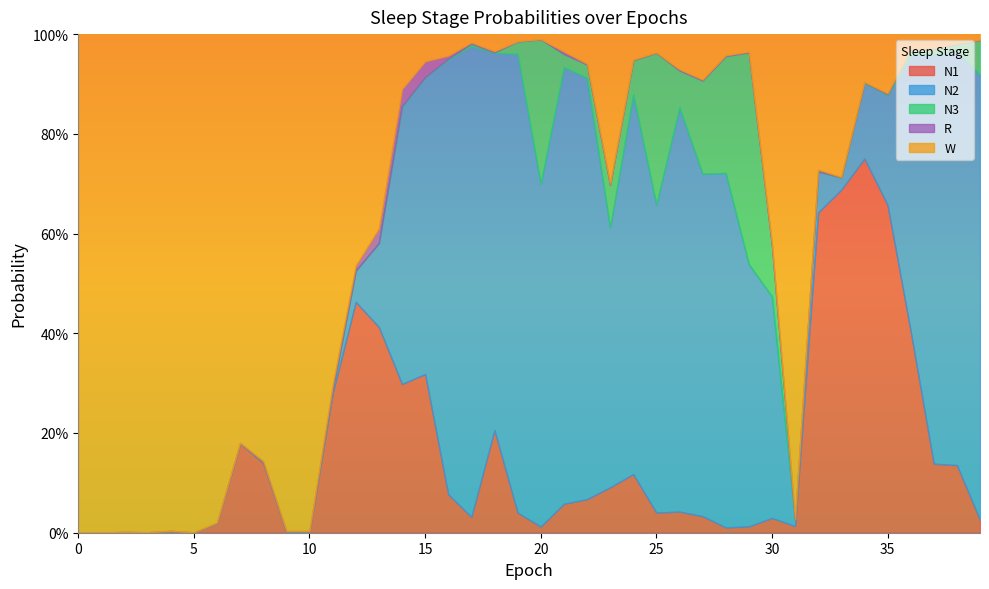

The value of N1 at 18 is 0.3. True or false?

False